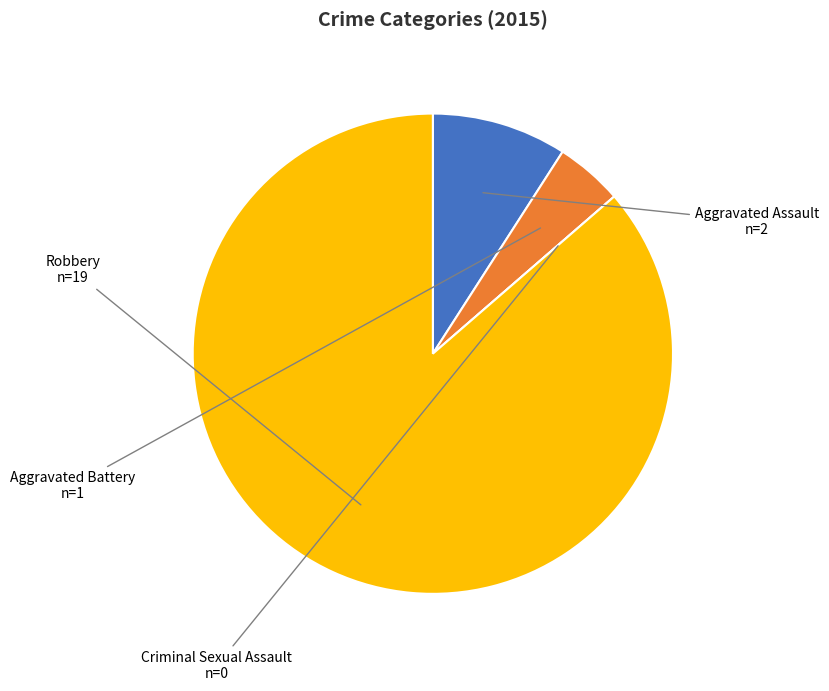

Is the sum of Aggravated Battery and Aggravated Assault greater than half?

No